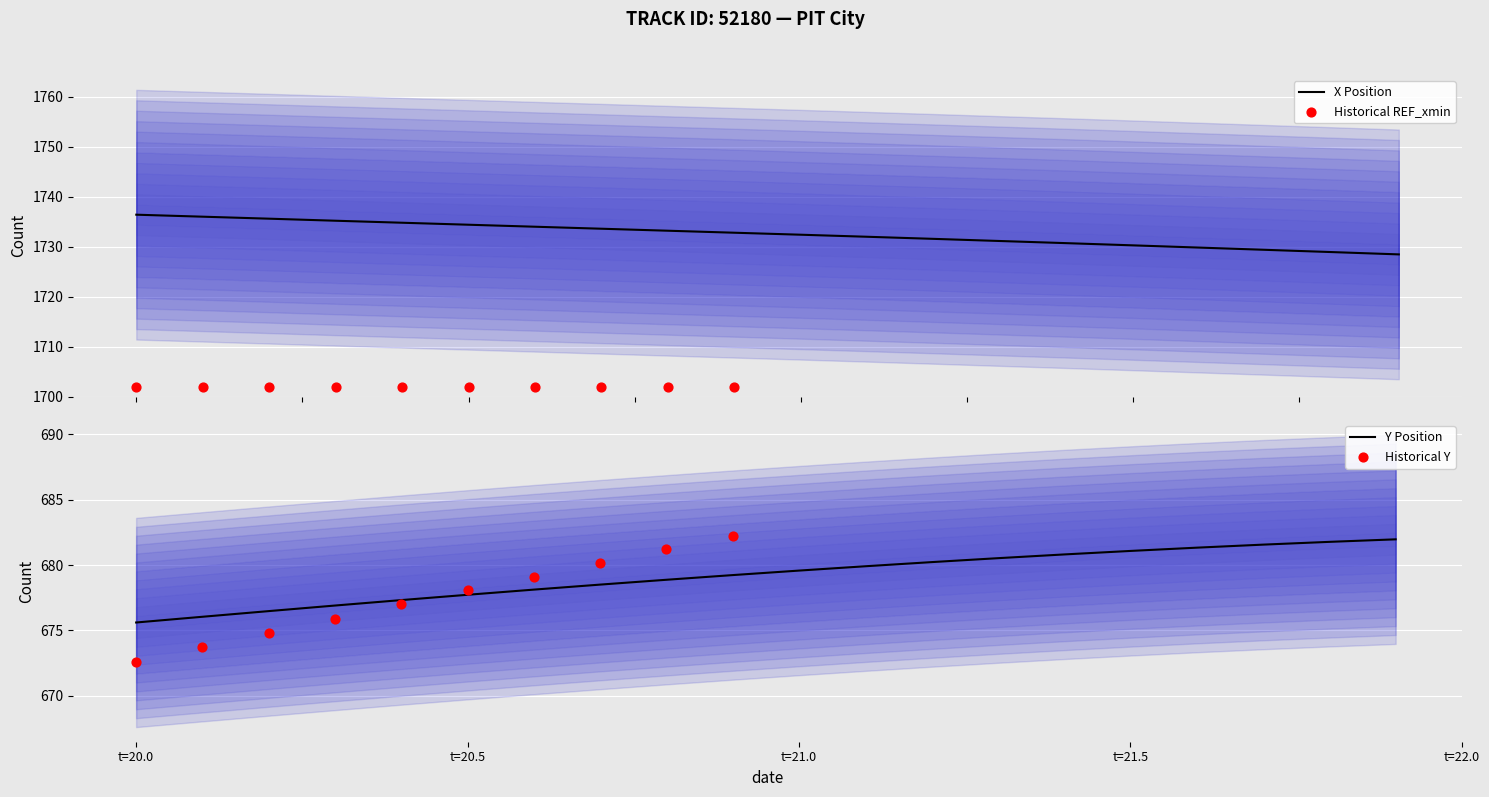

Which series has the largest total across all categories?

X